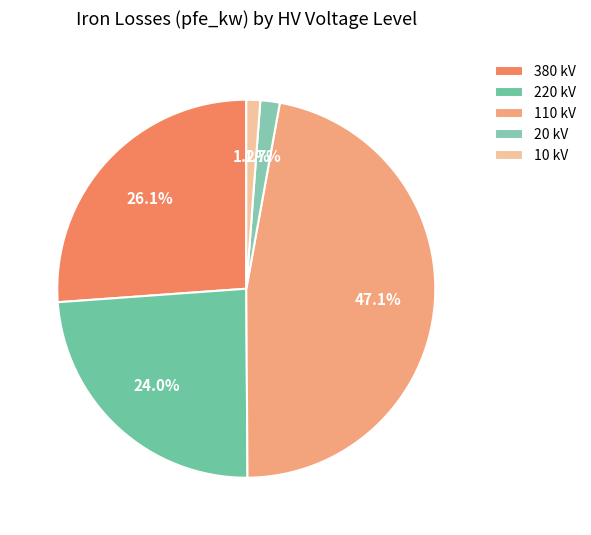

Which category has the biggest portion of the pie?

110 kV